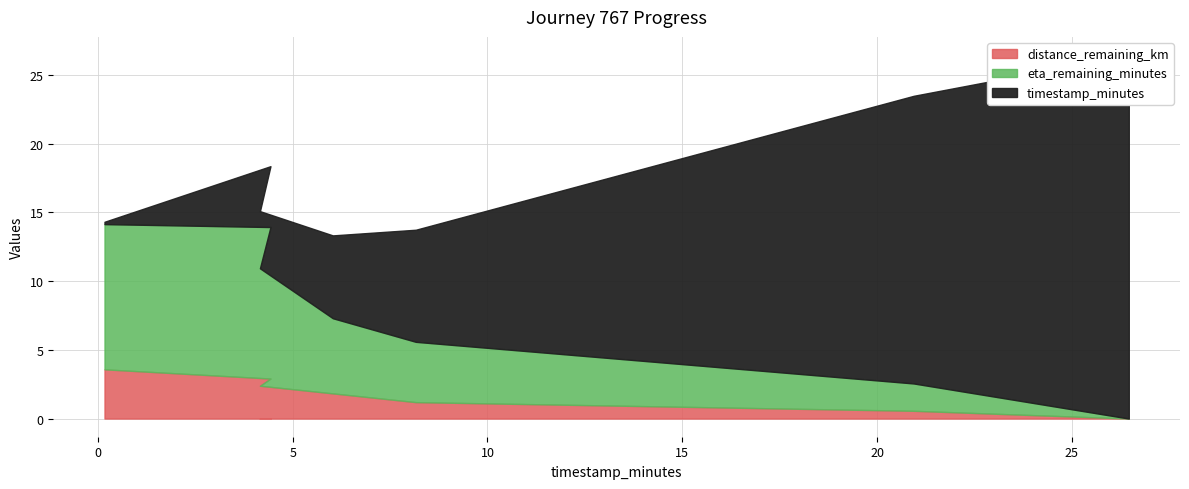

At how many categories does at least one series exceed 19?

2